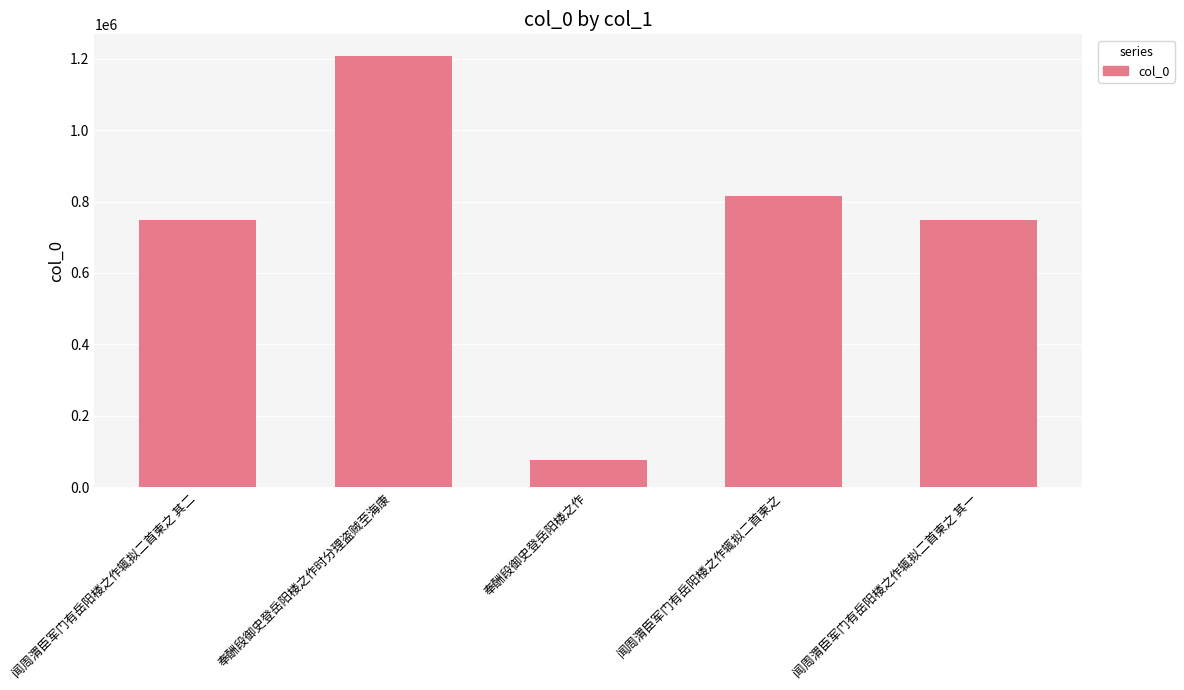

Between 奉酬段御史登岳阳楼之作 and 闻周渭臣军门有岳阳楼之作辄拟二首柬之 其一, which is larger?

闻周渭臣军门有岳阳楼之作辄拟二首柬之 其一